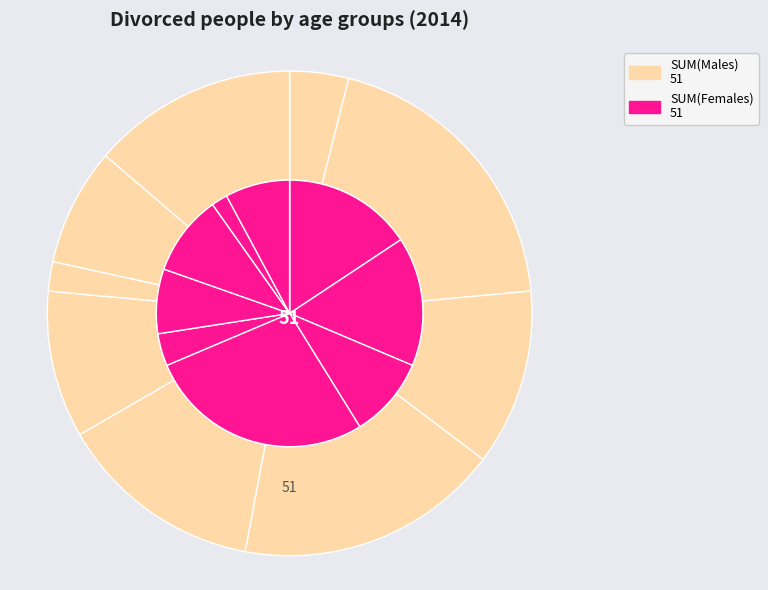

Does any single category account for the majority?

No